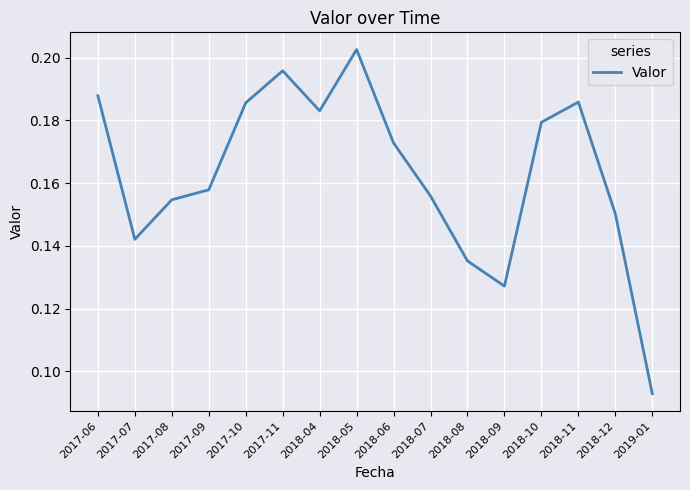

What position from the right is 2018-06?

8